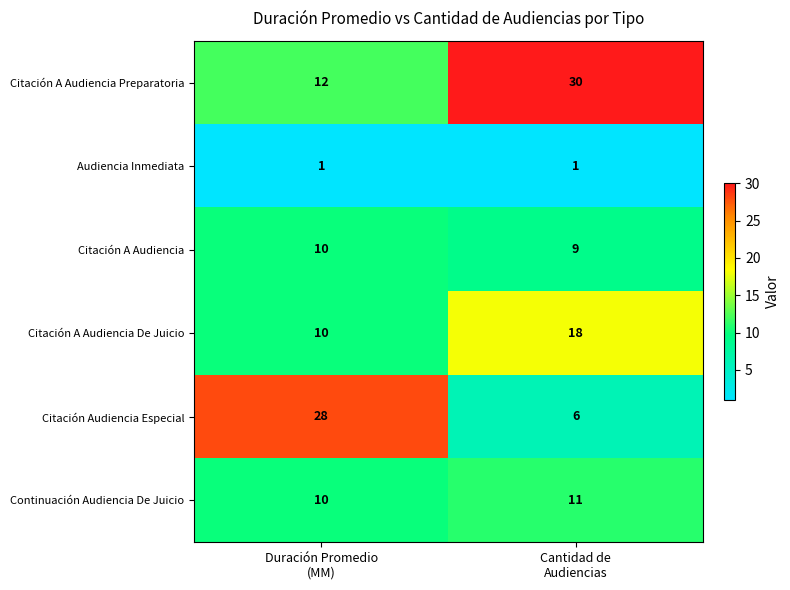

What is the maximum value for Citación A Audiencia?

10